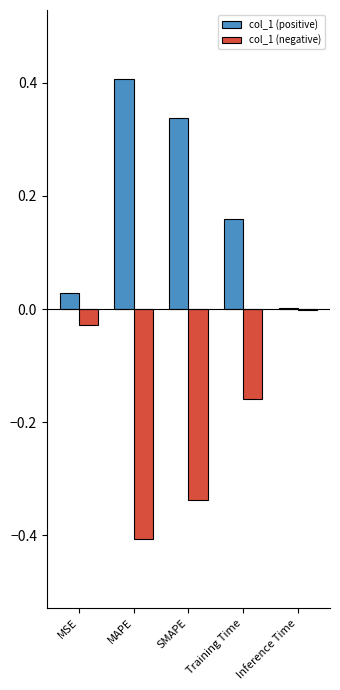

Is it true that col_1 (positive) equals 0.1 at SMAPE?

False